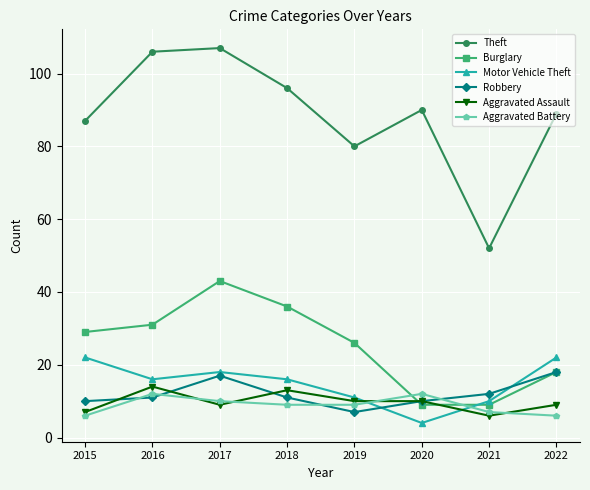

Reading left to right, what are all the values shown in this chart?

Theft: 87	106	107	96	80	90	52	89
Burglary: 29	31	43	36	26	9	9	18
Motor Vehicle Theft: 22	16	18	16	11	4	10	22
Robbery: 10	11	17	11	7	10	12	18
Aggravated Assault: 7	14	9	13	10	10	6	9
Aggravated Battery: 6	12	10	9	9	12	7	6